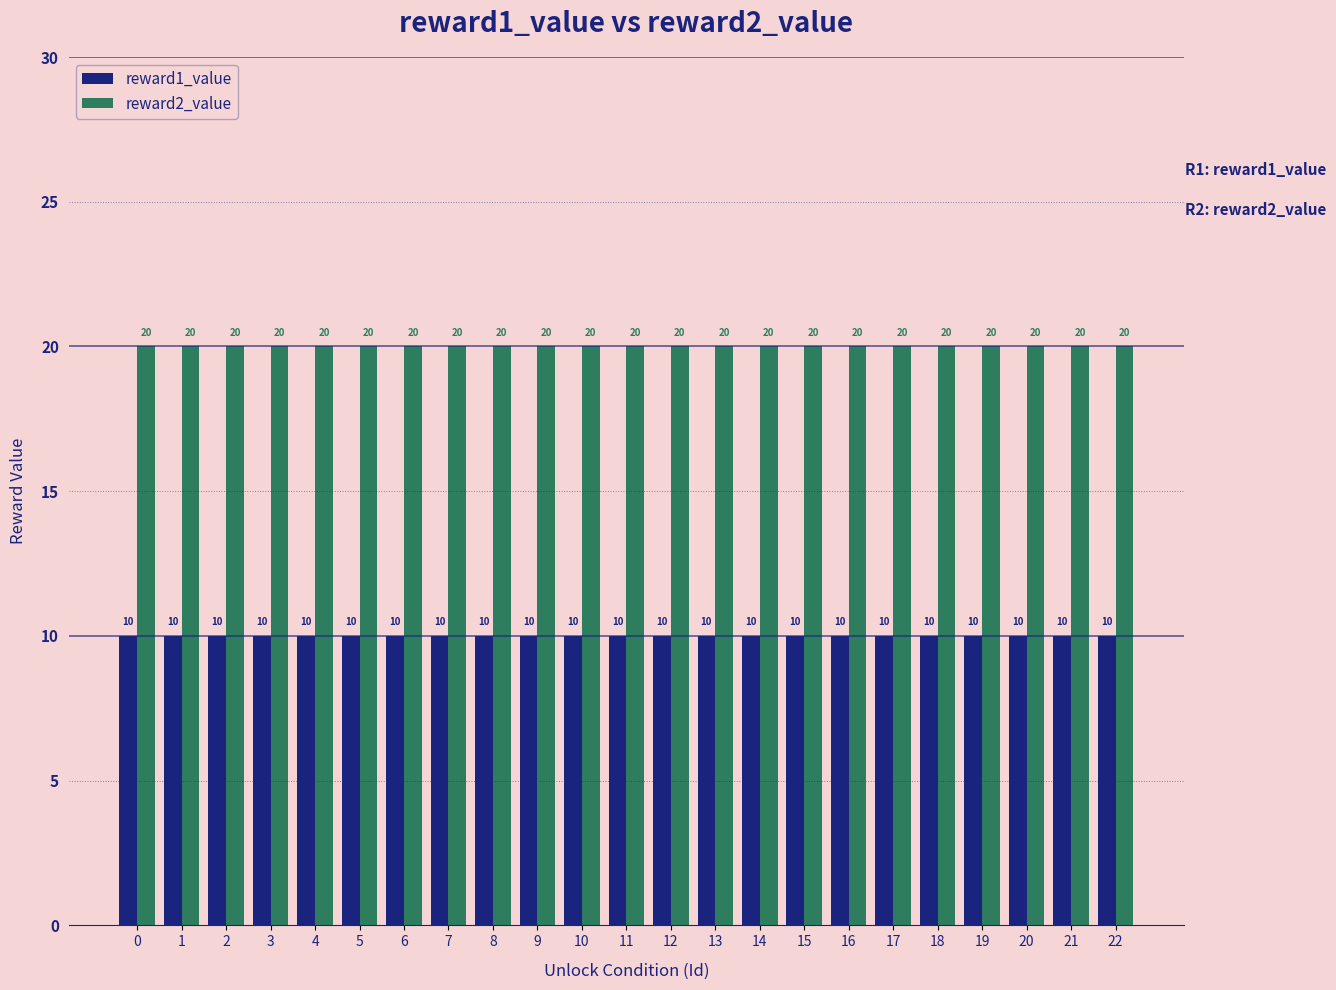

What is the value of the reward1_value bar at the 5th from the left?

10